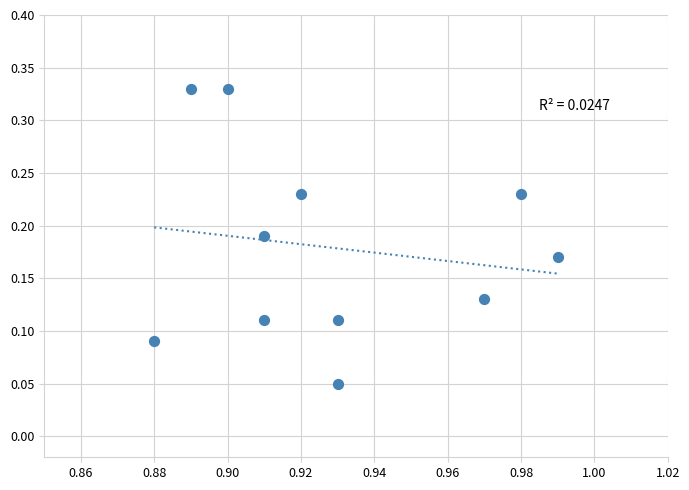

What is the average X value?

0.9